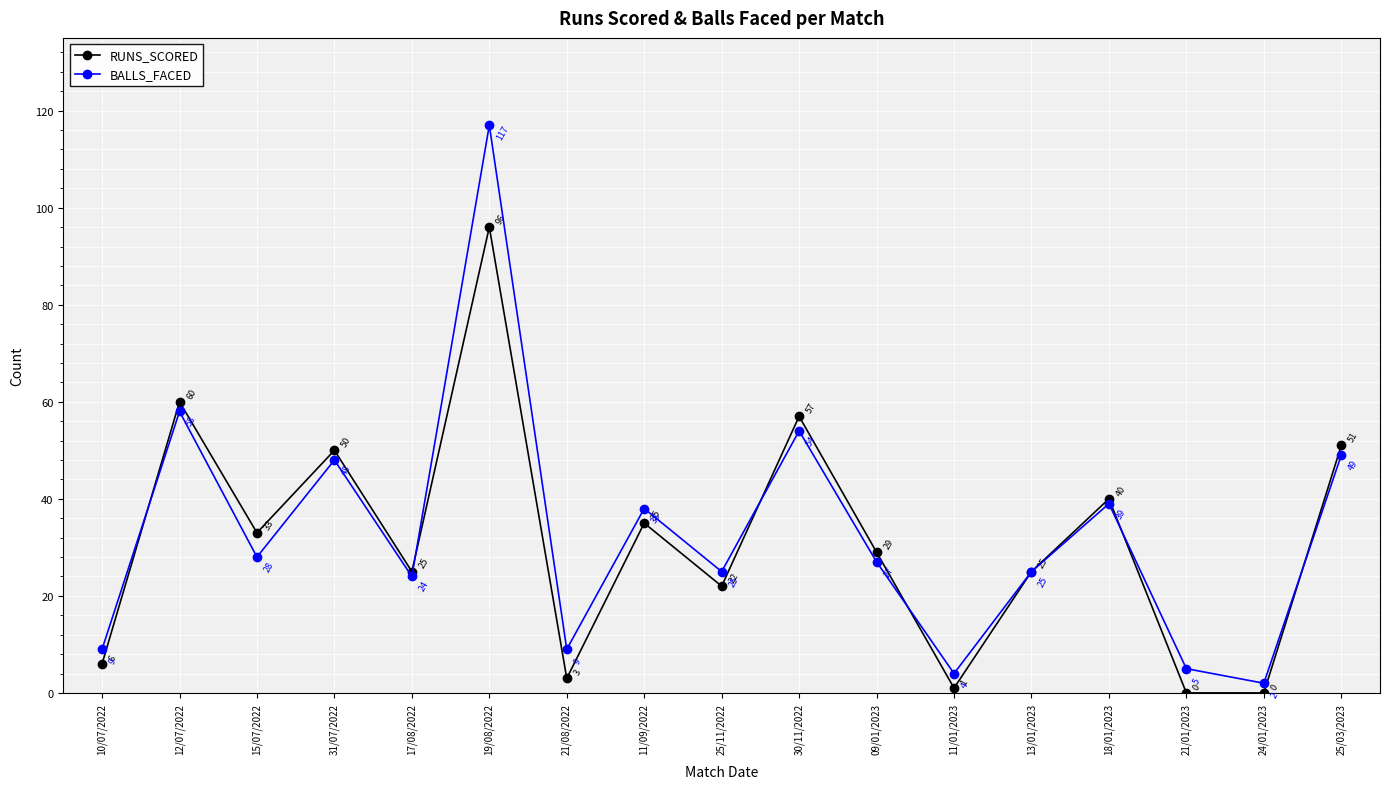

The BALLS_FACED series shows 8 at 09/01/2023. True or false?

False